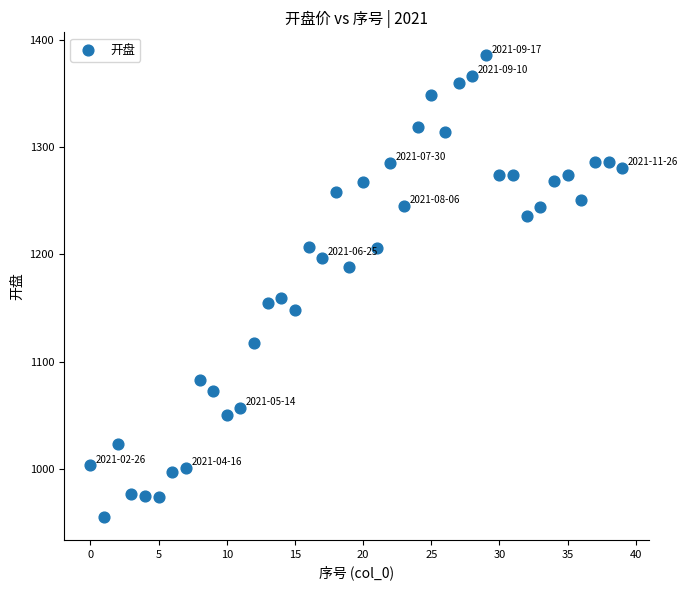

What is the range of Y values (max minus min)?

430.1